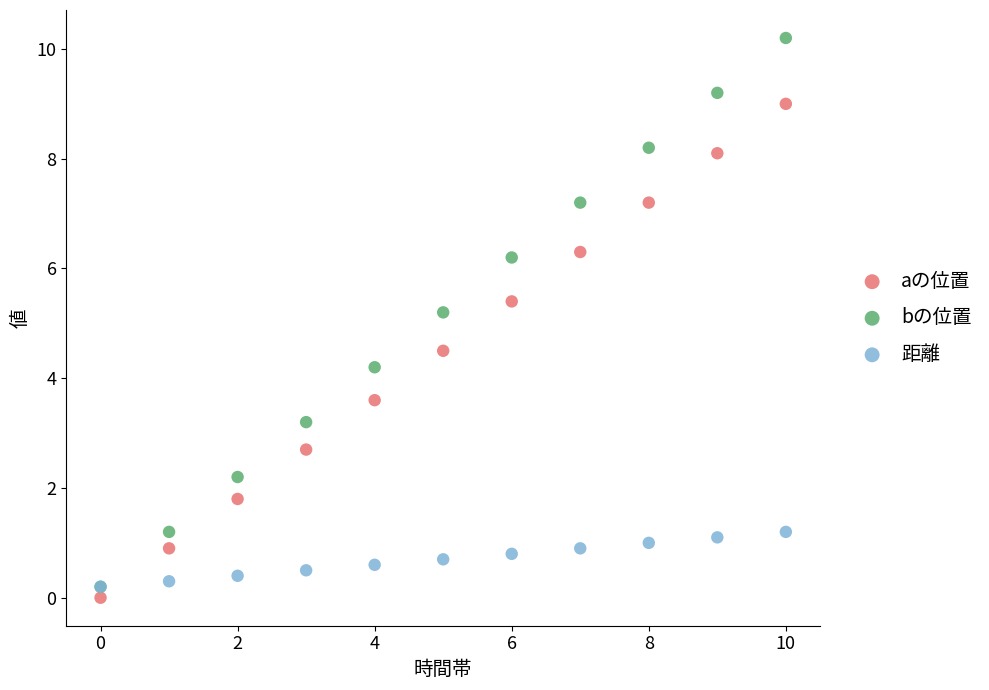

Across all series, what Y value is closest to 5?

5.2